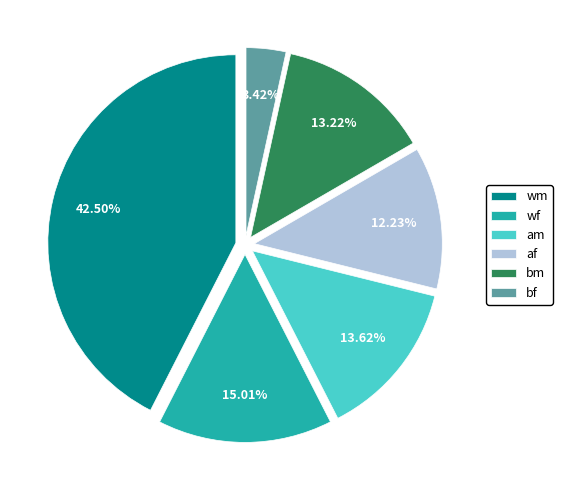

Count the number of slices in the pie.

6